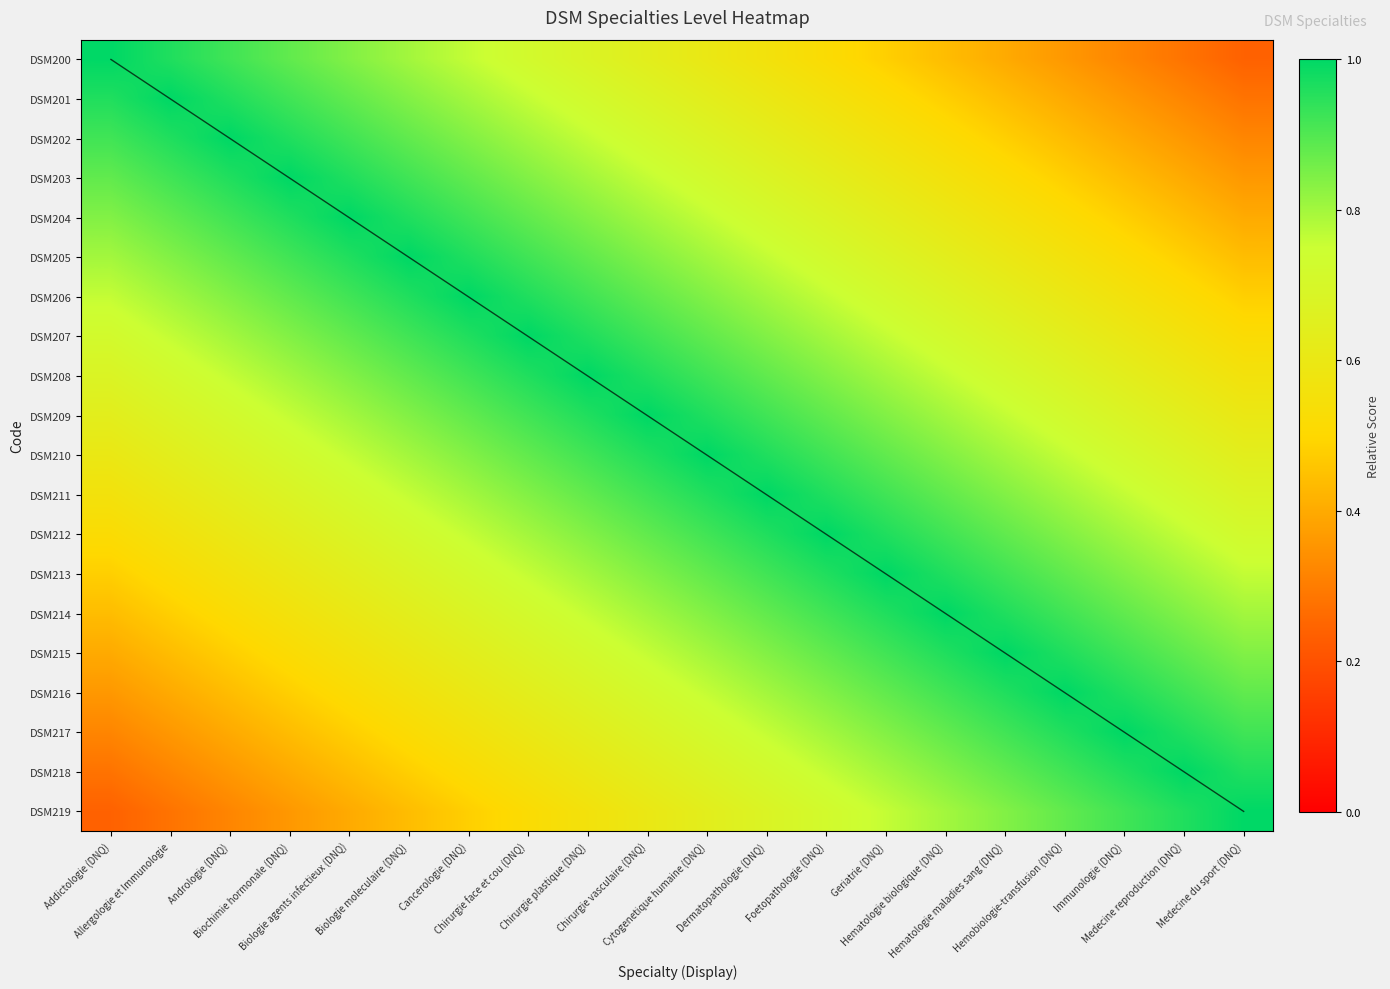

Between Hematologie maladies sang (DNQ) and Cytogenetique humaine (DNQ), which is larger?

Cytogenetique humaine (DNQ)